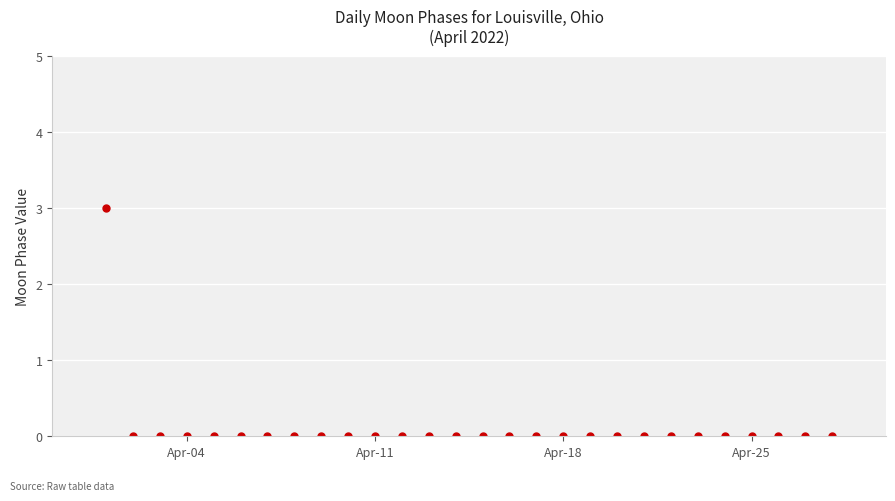

What is the sum of all values?

3